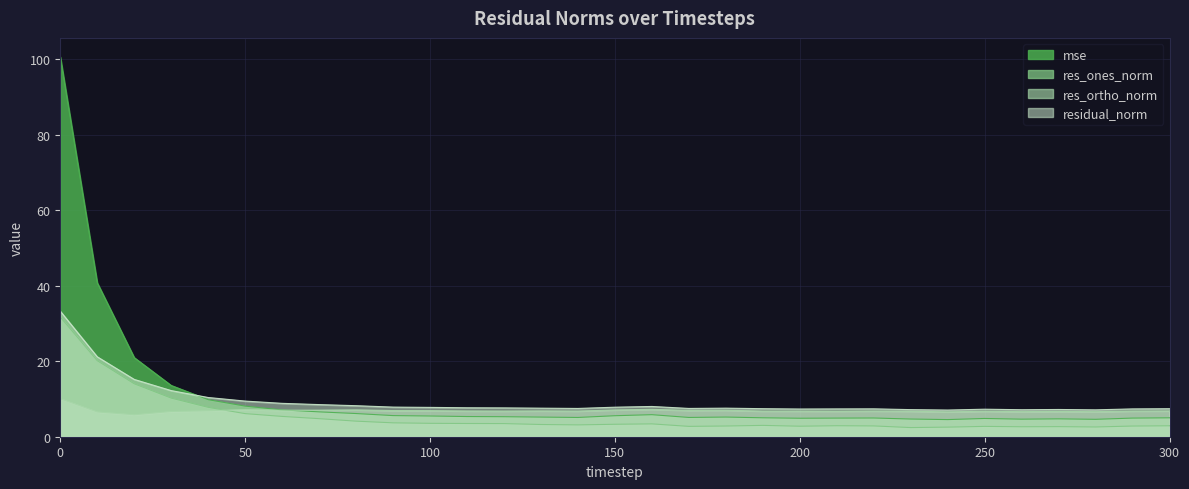

Rank the series by their average value, from lowest to highest.

res_ones_norm, res_ortho_norm, residual_norm, mse